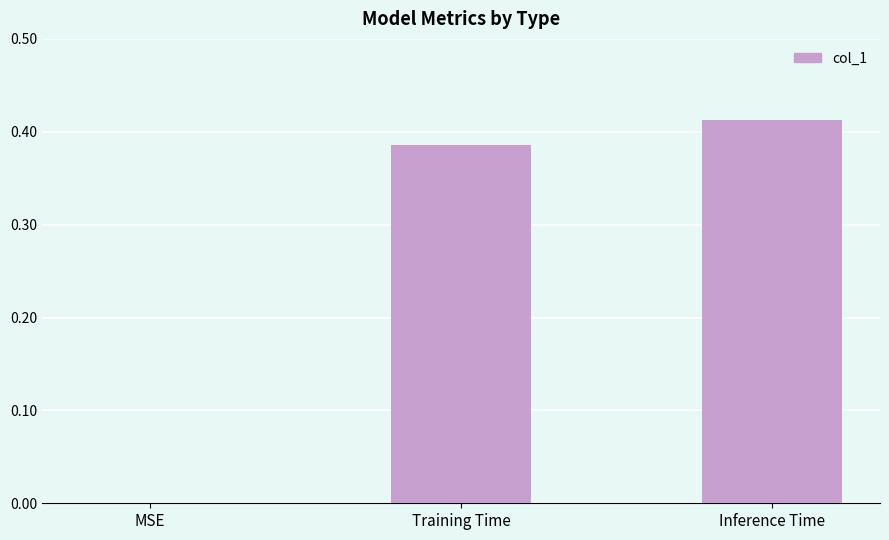

The value at Inference Time is 0.2. True or false?

False